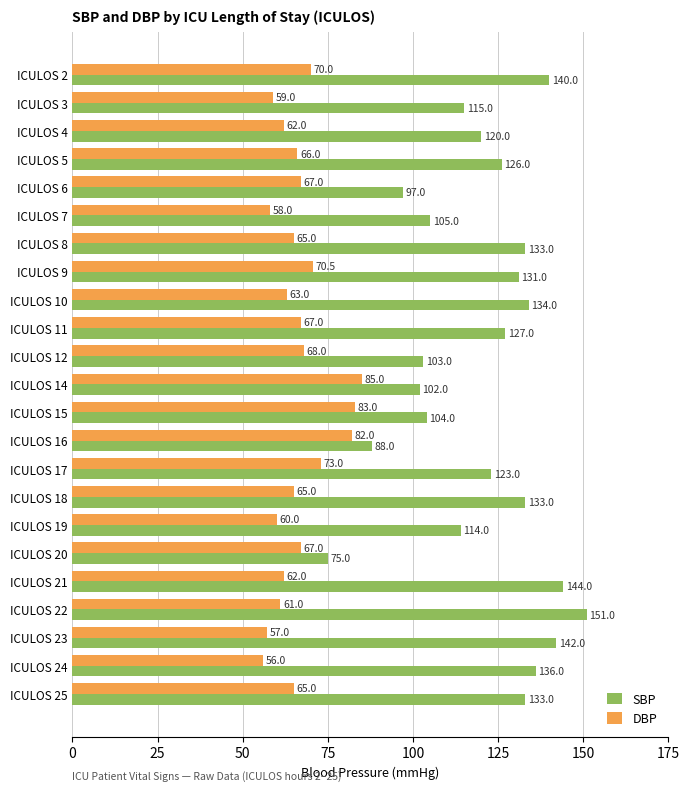

At which category is the sum across all series the highest?

ICULOS 22